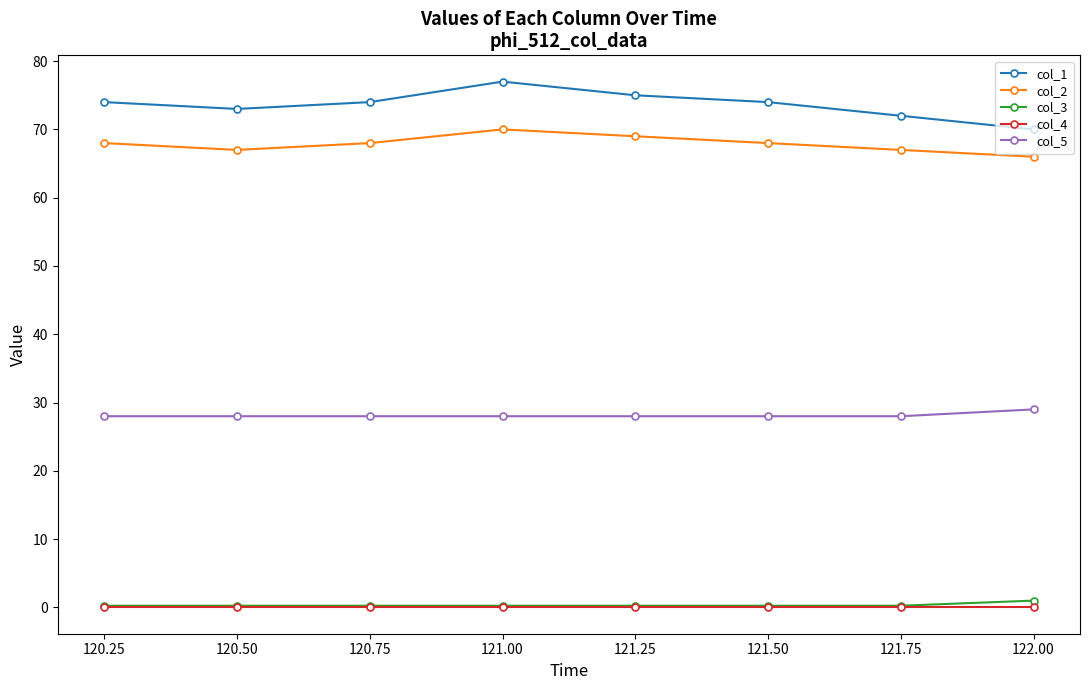

True or false: col_2 has more than 0 points higher than both neighbors.

True